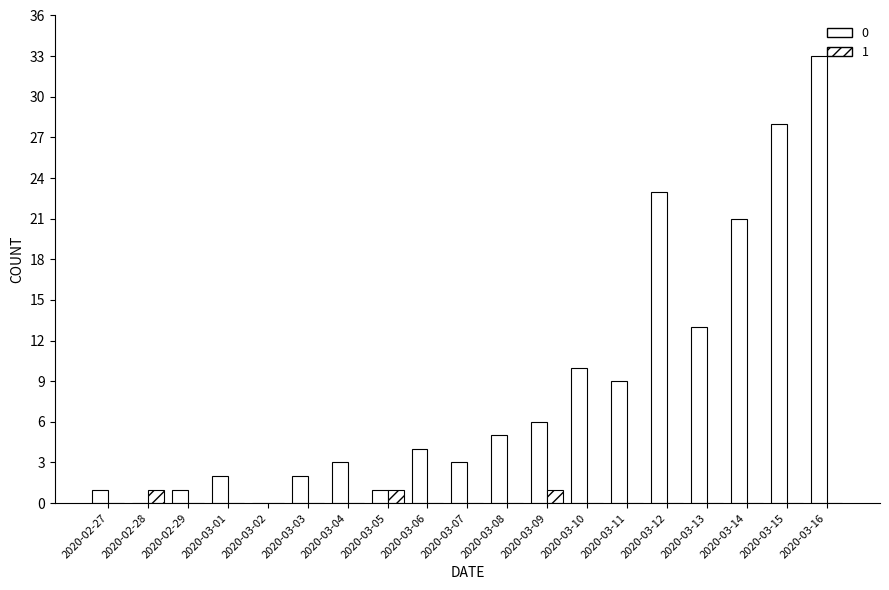

What is the difference between the 1 values at 2020-03-05 and 2020-03-10?

1